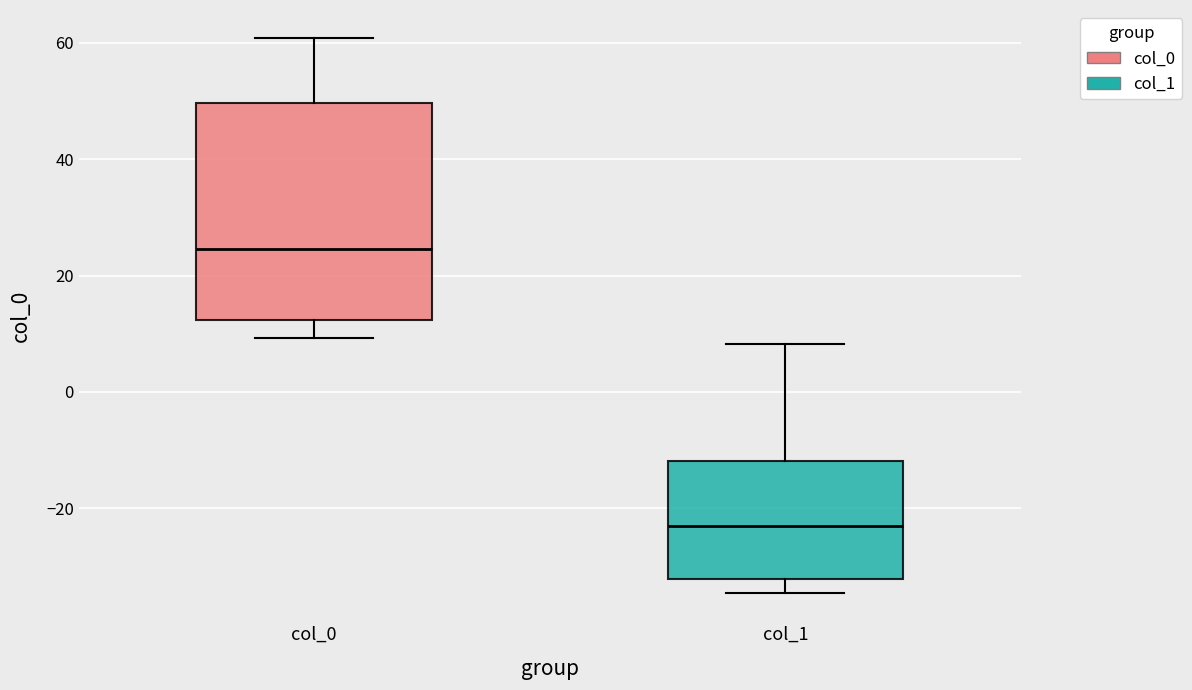

Comparing the boxes themselves (not the whiskers), which one is the tallest?

col_0